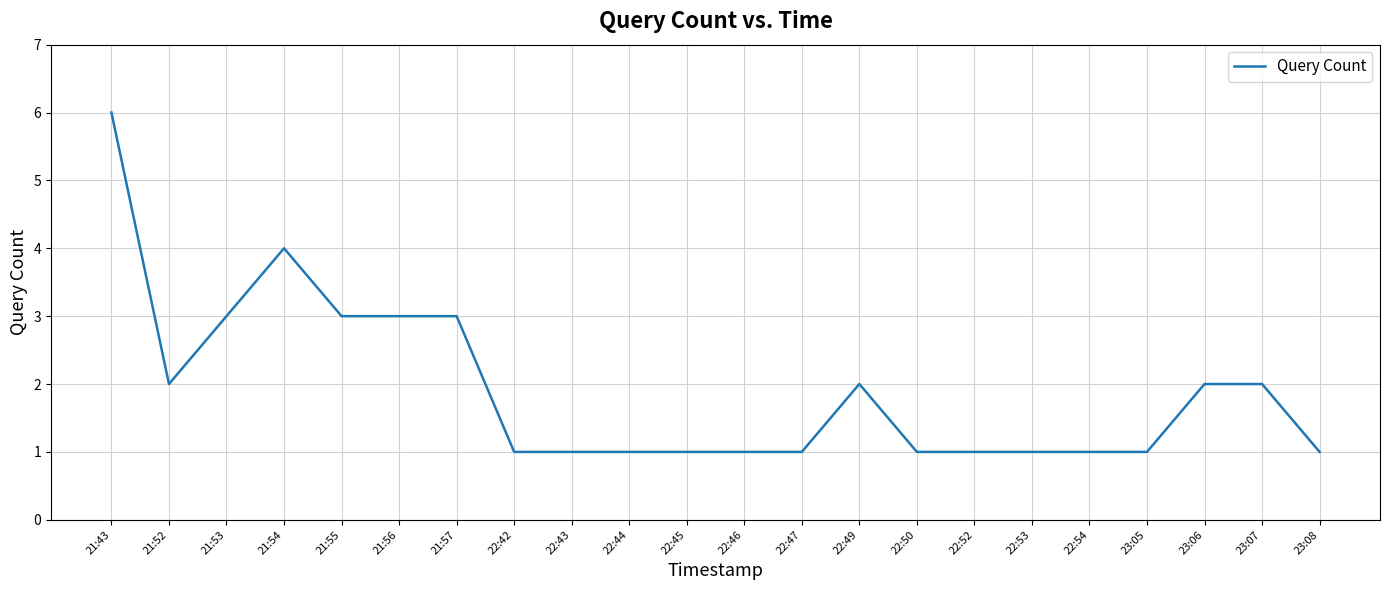

Reading left to right, list all the values displayed in this chart.

6	2	3	4	3	3	3	1	1	1	1	1	1	2	1	1	1	1	1	2	2	1